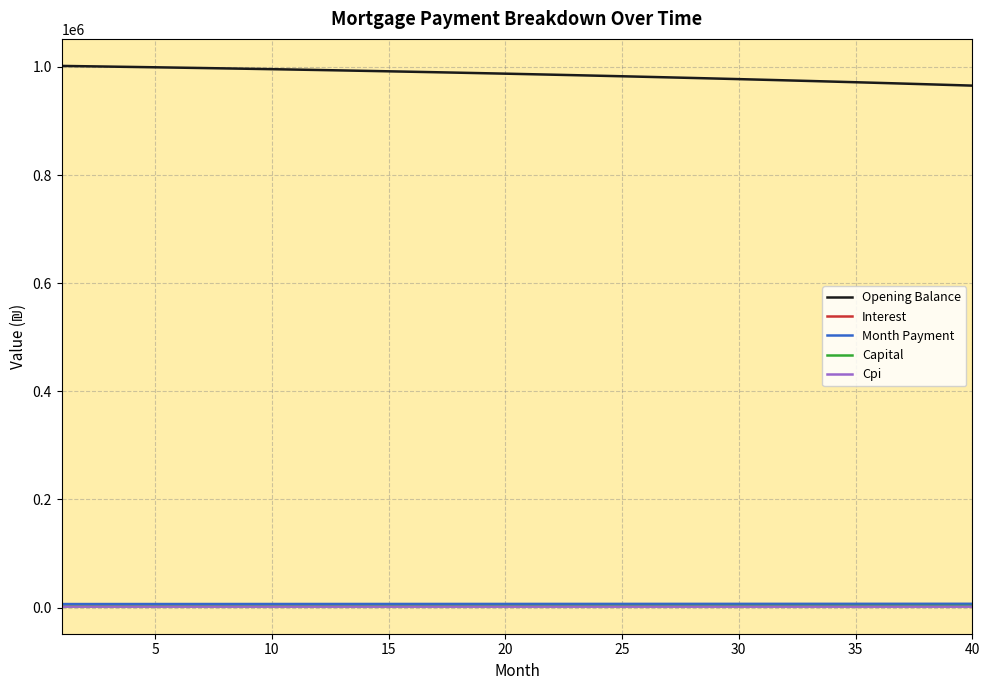

Does the chart have visible grid lines?

Yes